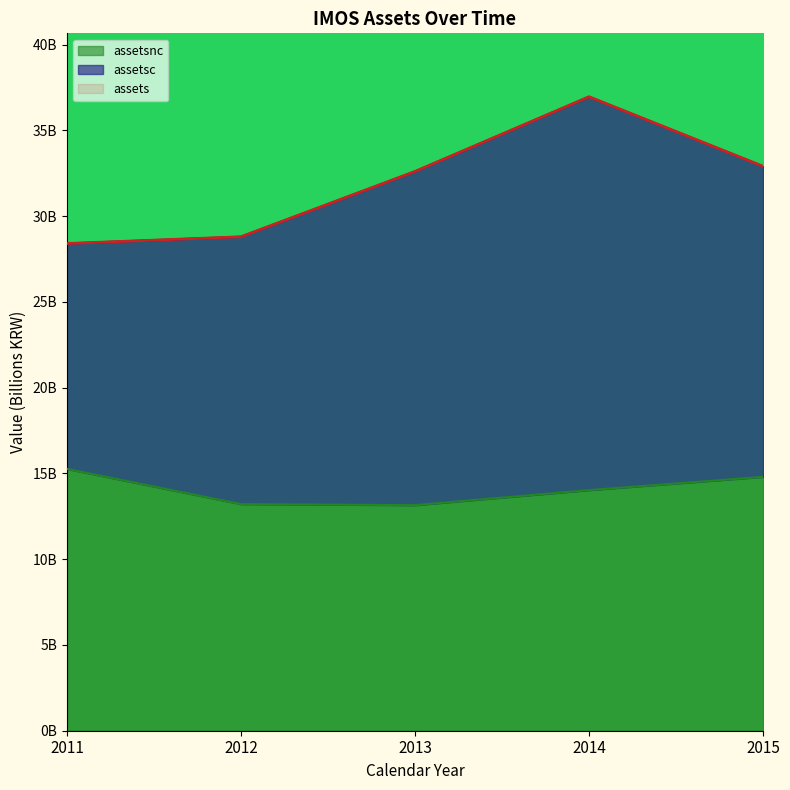

At which category is the sum across all series the highest?

2014